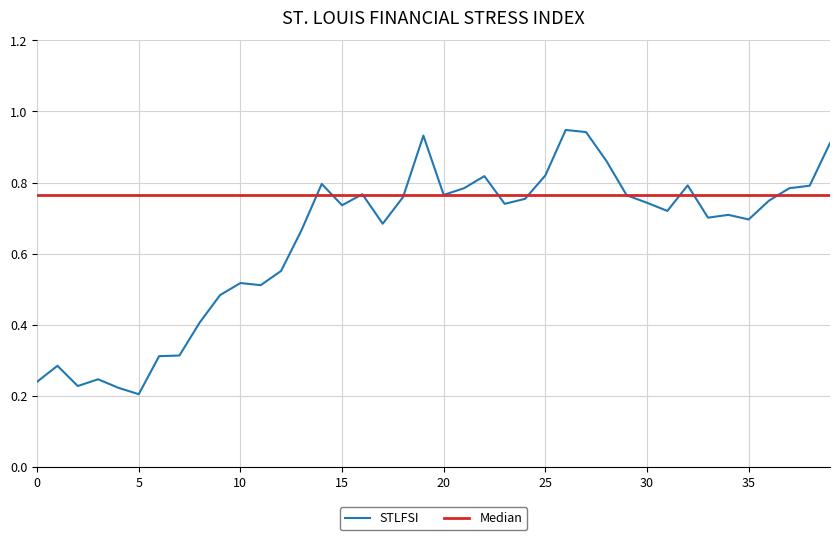

Does the chart have visible grid lines?

Yes